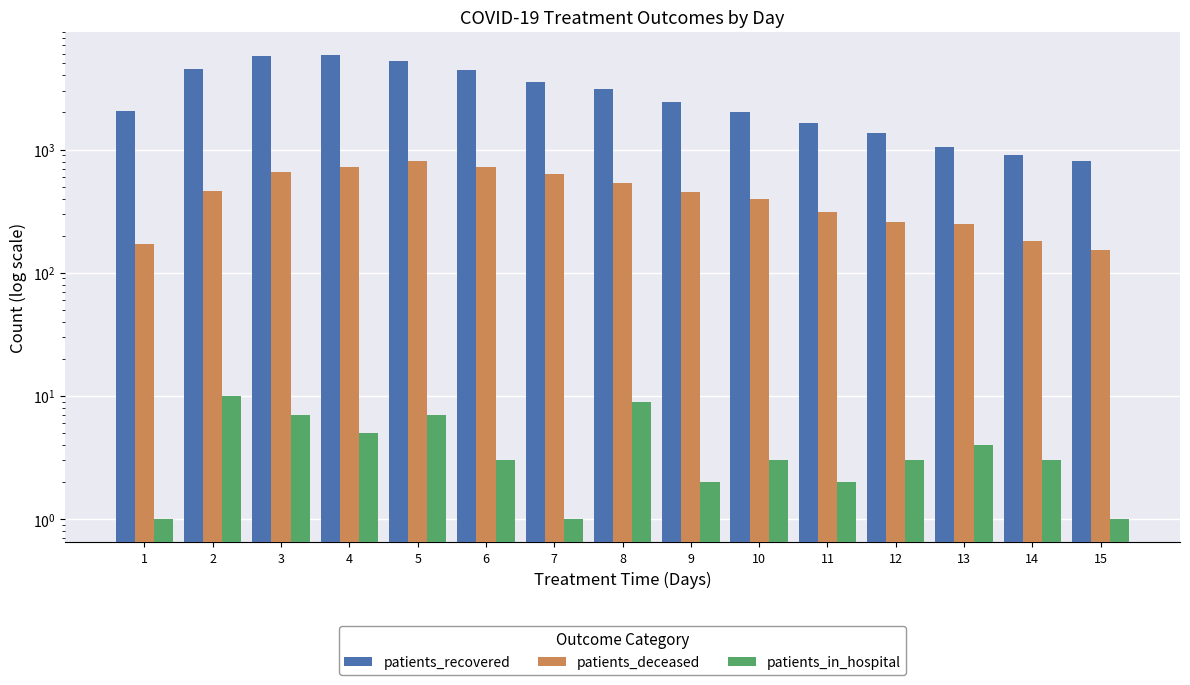

What is the minimum value for patients_deceased?

153